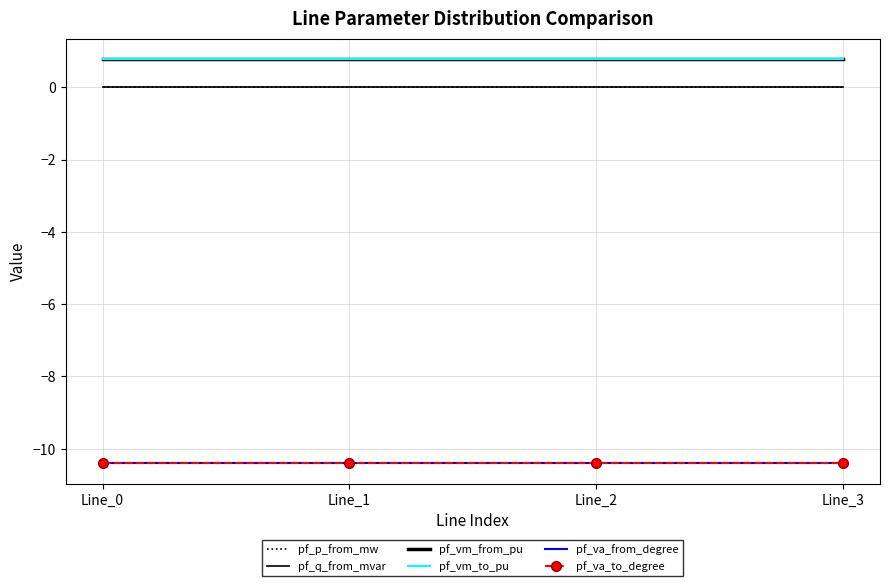

True or false: pf_va_from_degree has more than 0 interior local peaks.

False